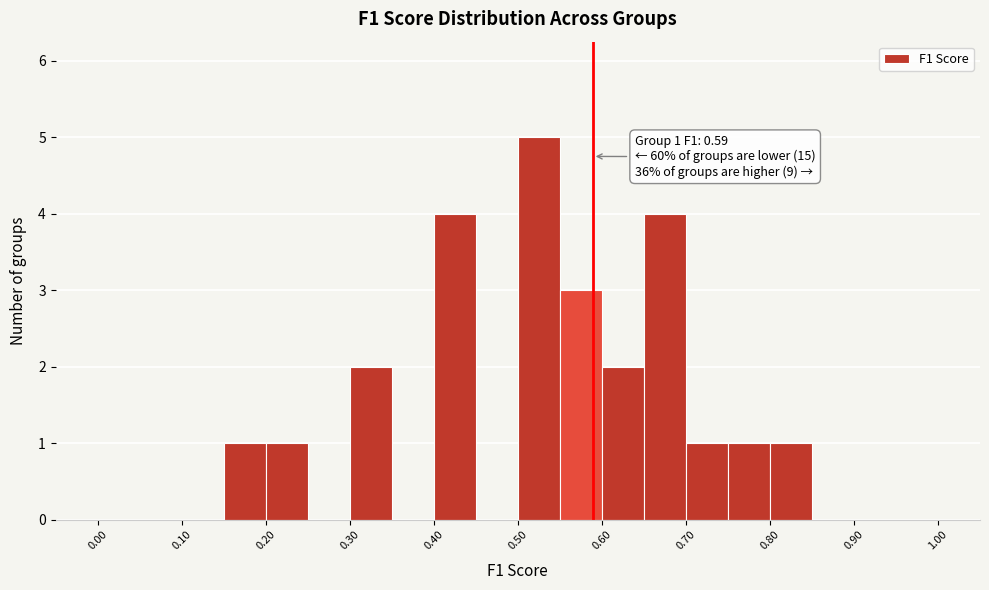

Which range on the x-axis has the tallest bar?

0.50 to 0.55